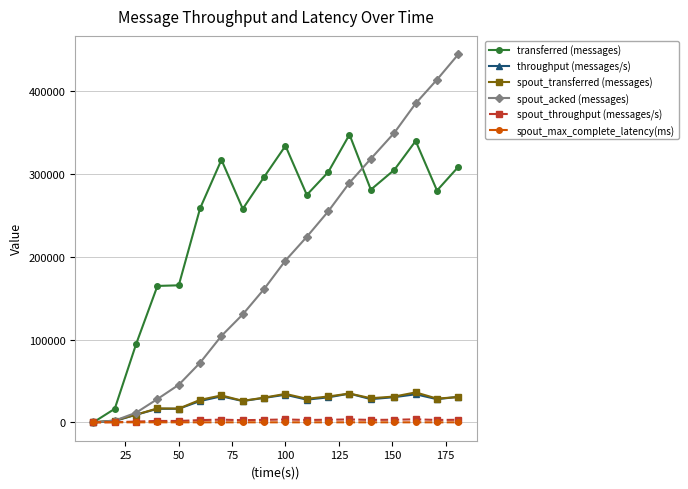

What is the greatest value displayed?

444500.0